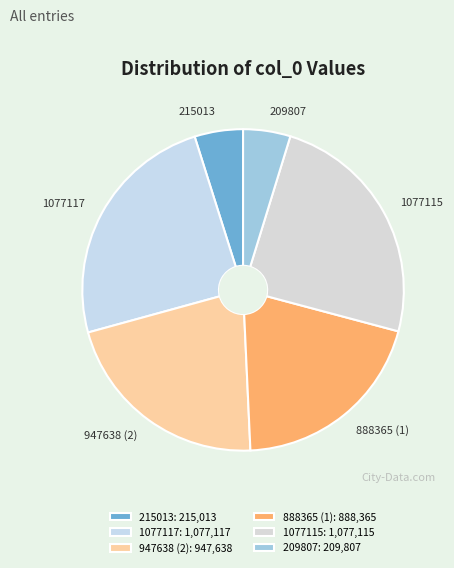

Is there a majority slice in this chart?

No